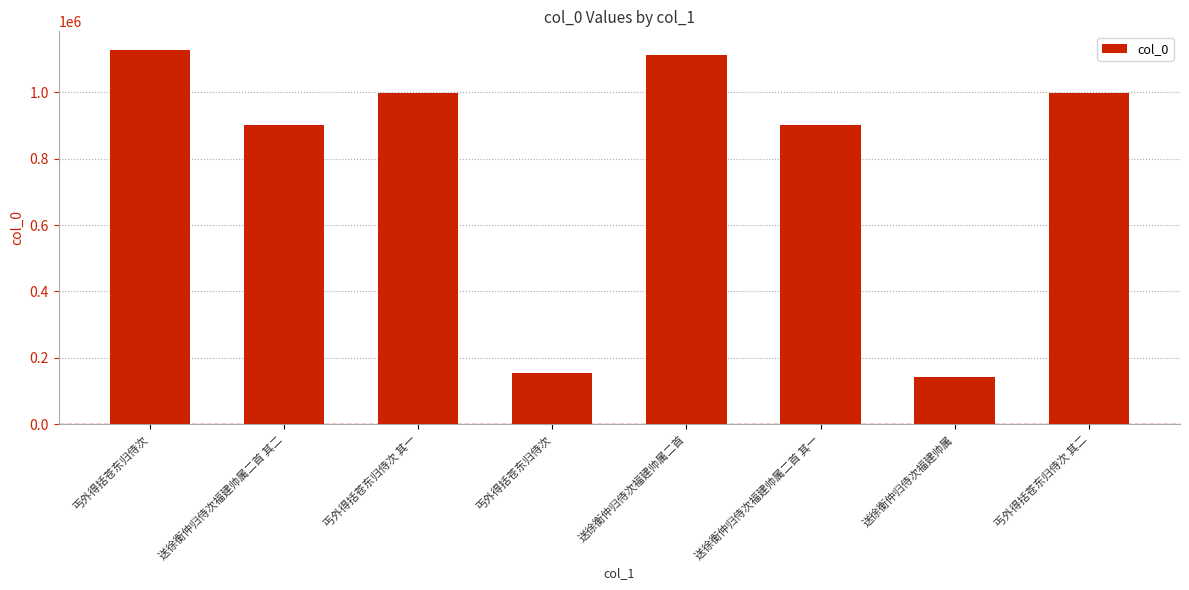

How many data points are less than 998565?

4